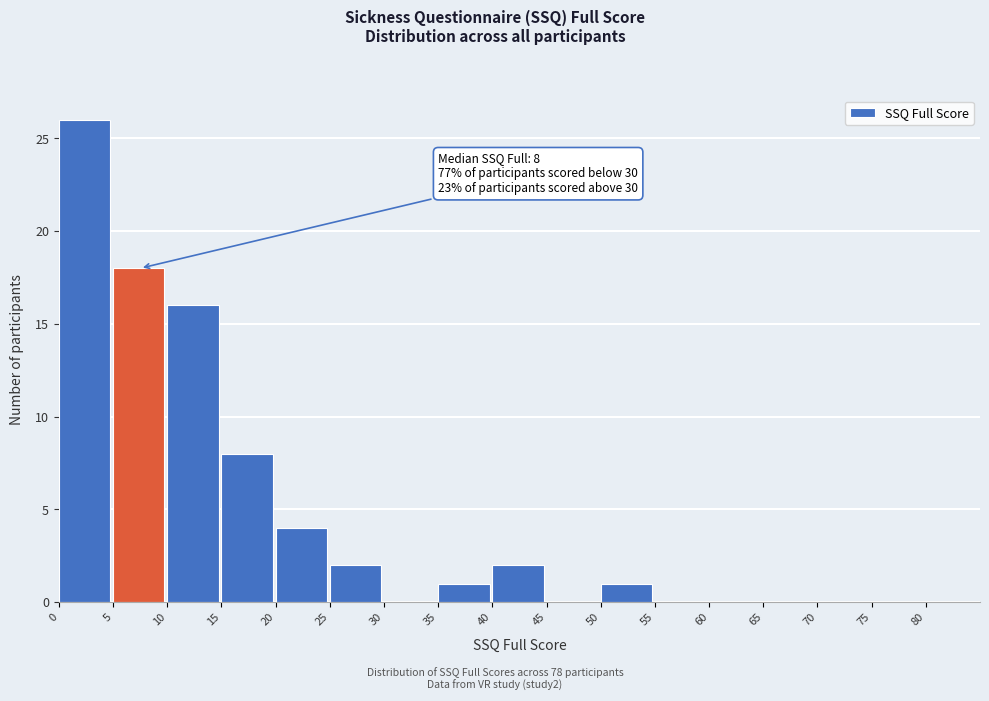

Over which range of the x-axis is the bar tallest?

0 to 5